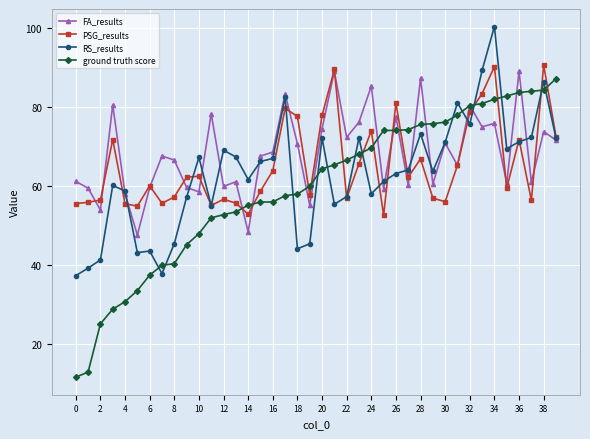

Which series has the largest range (max minus min)?

ground truth score